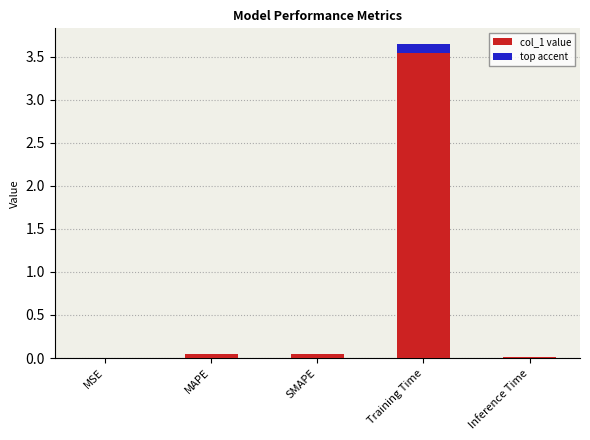

At which label is the value closest to 1?

MAPE